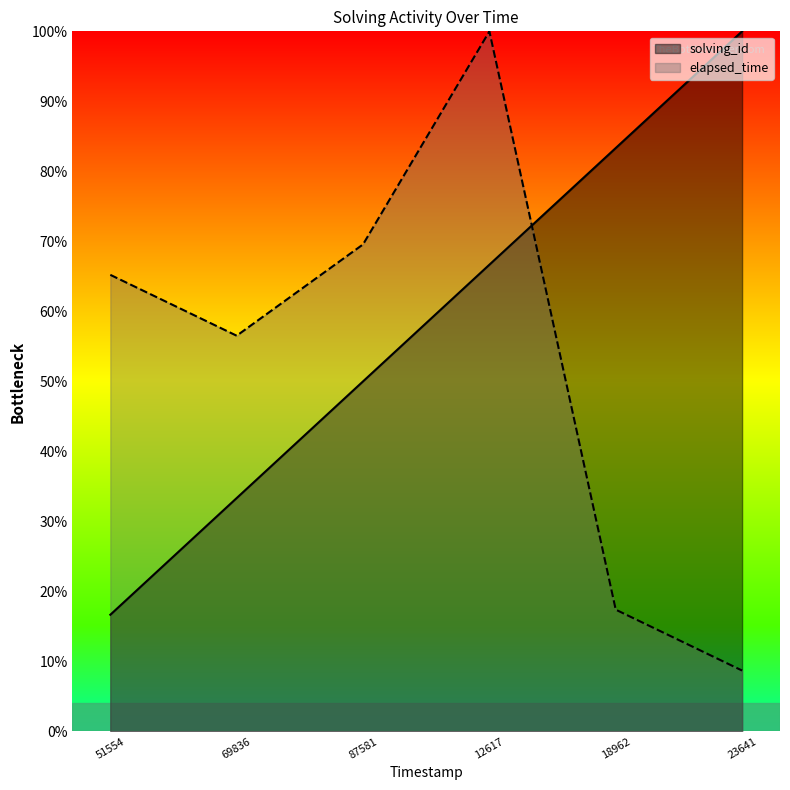

How many intersections are there between solving_id and elapsed_time?

1